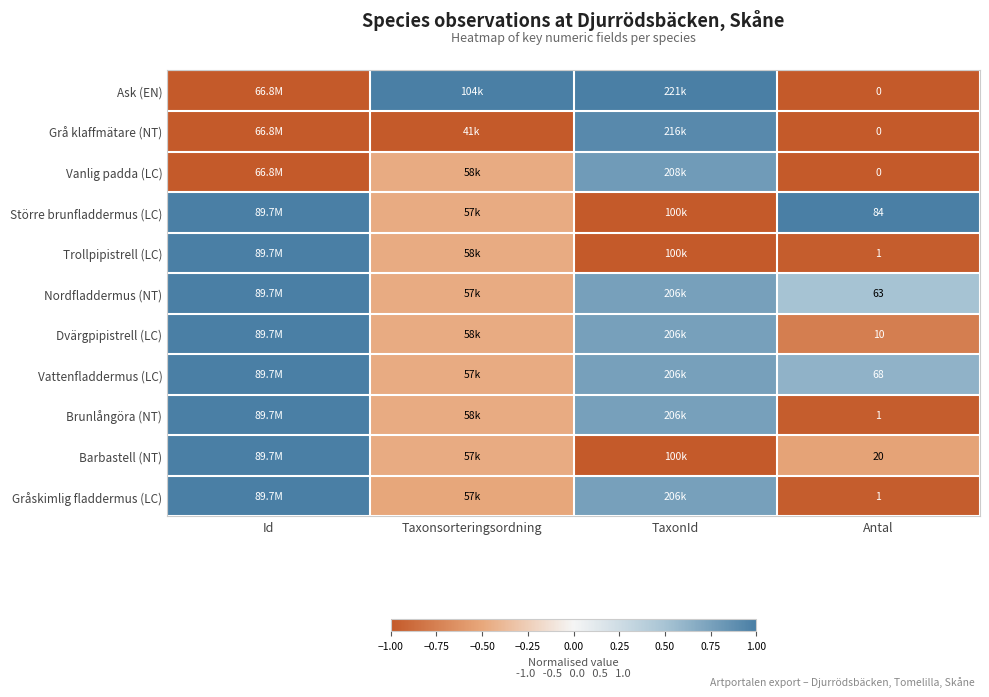

Is it true that Nordfladdermus (NT) equals 0.3 at Antal?

False